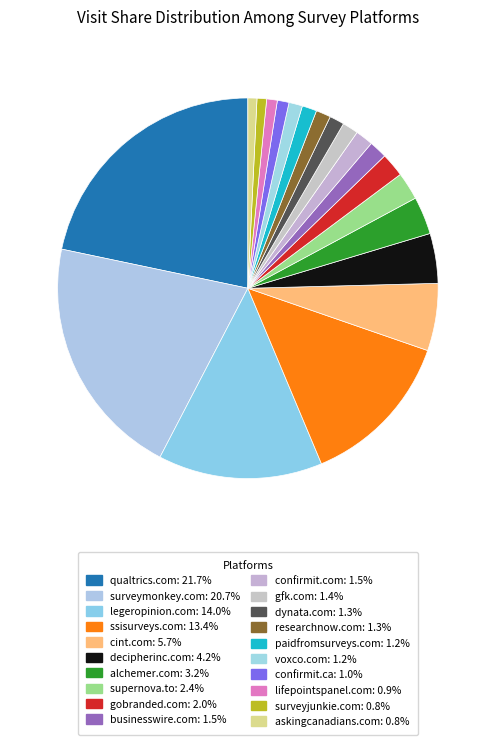

True or false: alchemer.com accounts for 3% of the total.

True